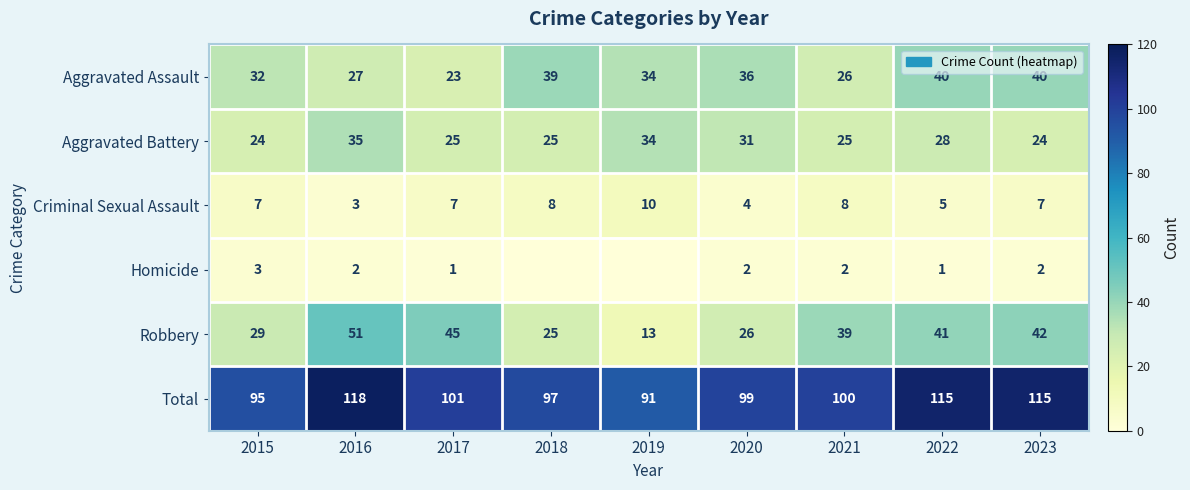

Between 2016 and 2017, which series saw the biggest shift?

Total